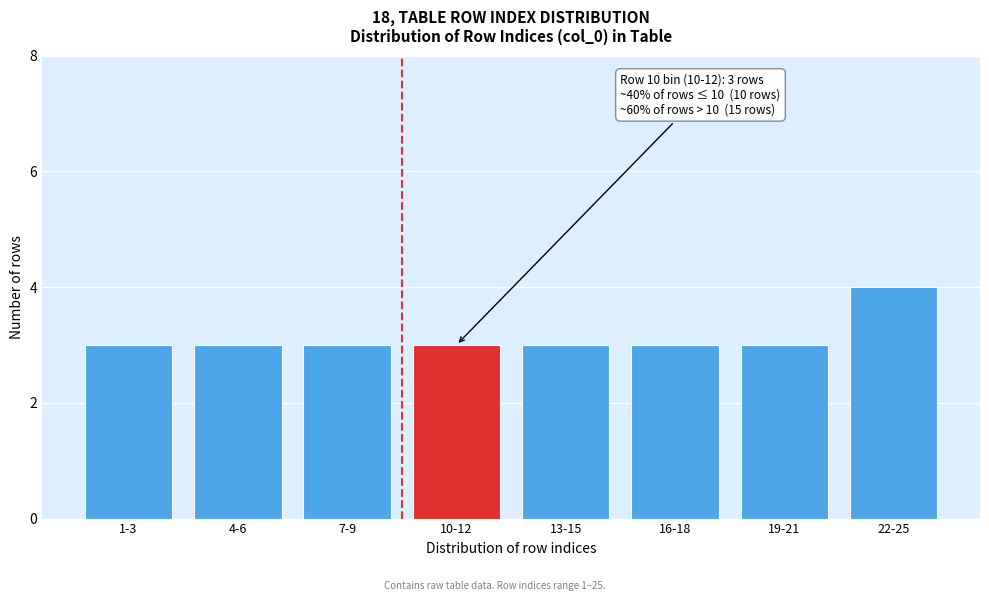

Reading left to right, extract all data points from this chart.

1-3=3	4-6=3	7-9=3	10-12=3	13-15=3	16-18=3	19-21=3	22-25=4